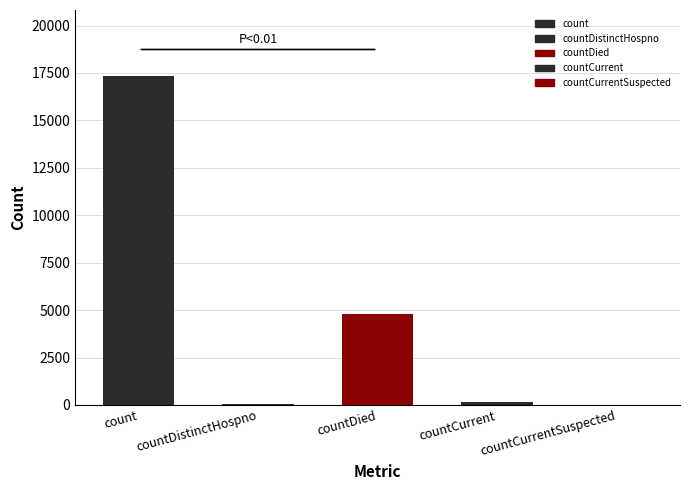

What is the value of the 4th bar from the left?

169